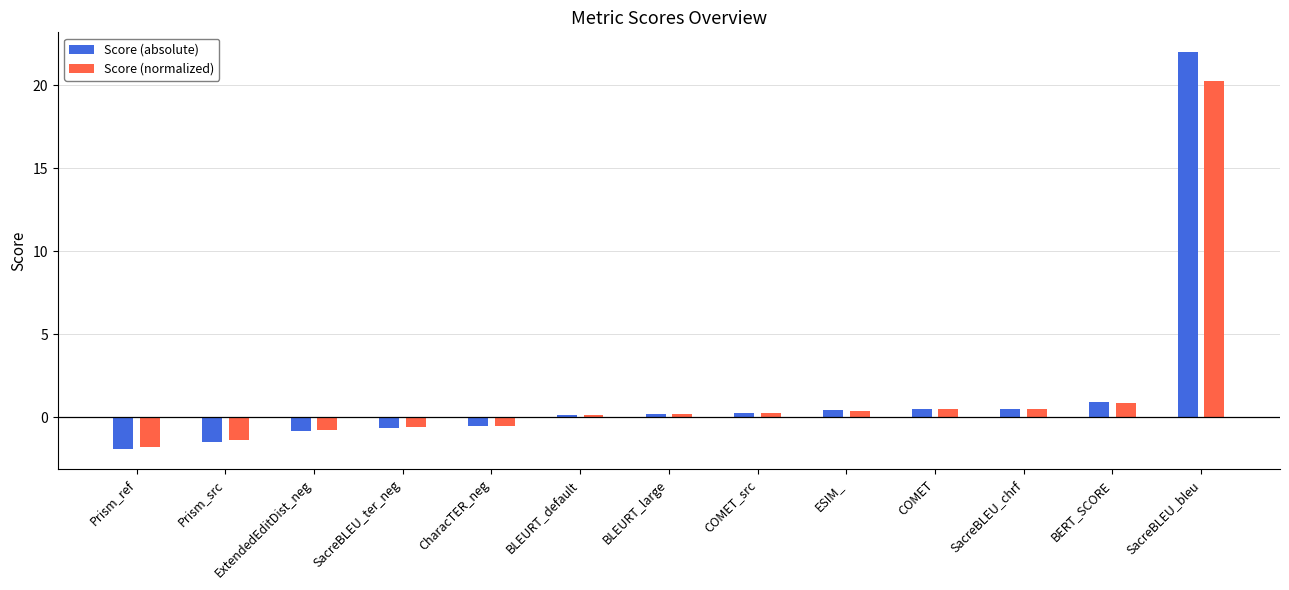

What is the label of the 2nd bar from the right?

BERT_SCORE